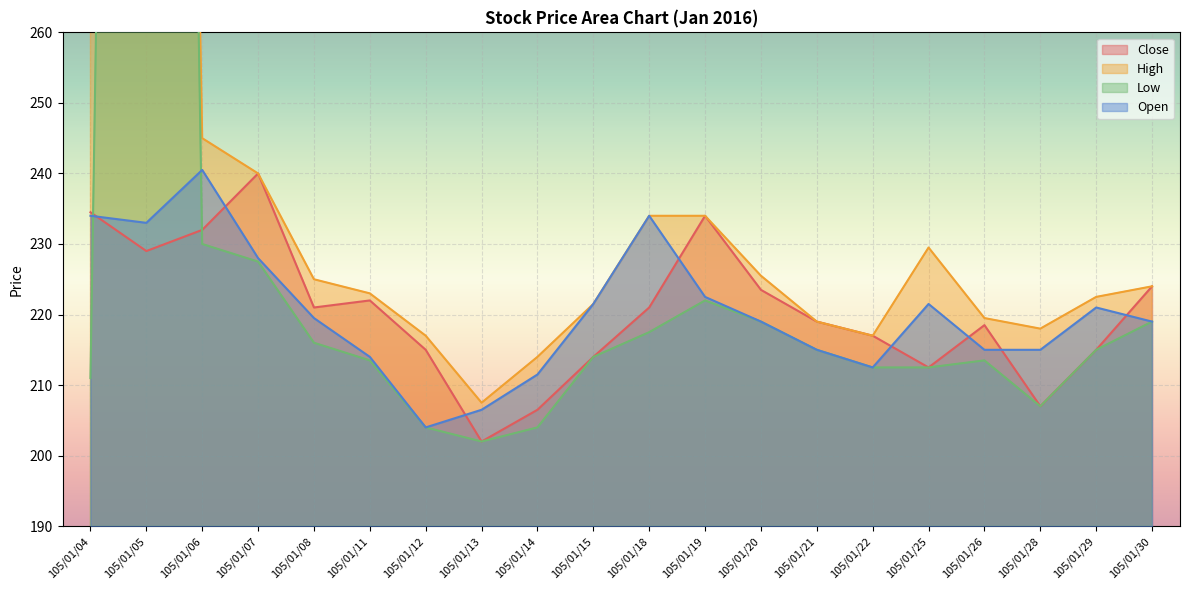

What is the difference between the maximum and minimum values in the Close series?

38.0